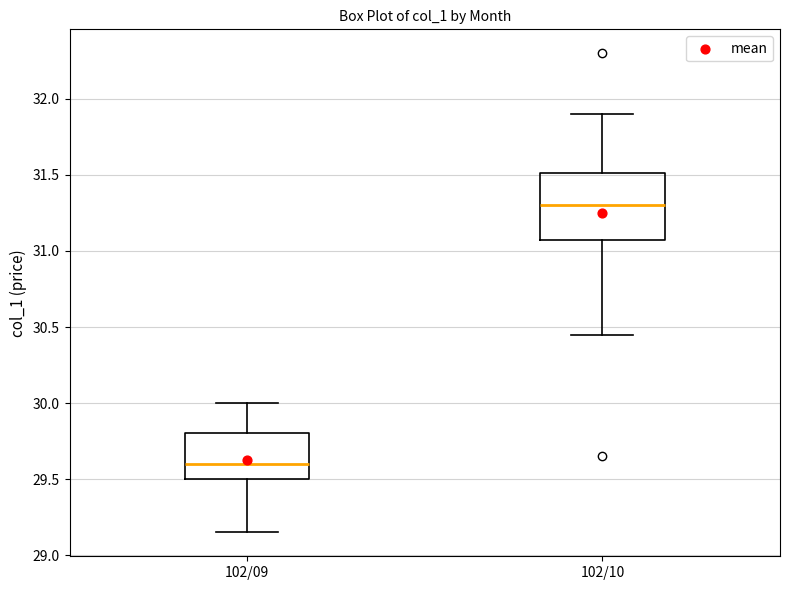

Reading left to right, read every box against the y-axis: the position of its median line, the range the box covers, and the ends of its whiskers. The values are not printed on the chart, so give them approximately, as read against the axis.

102/09: median 29.60, box 29.50 to 29.80, whiskers 29.15 to 30.00
102/10: median 31.30, box 31.10 to 31.50, whiskers 30.45 to 31.90